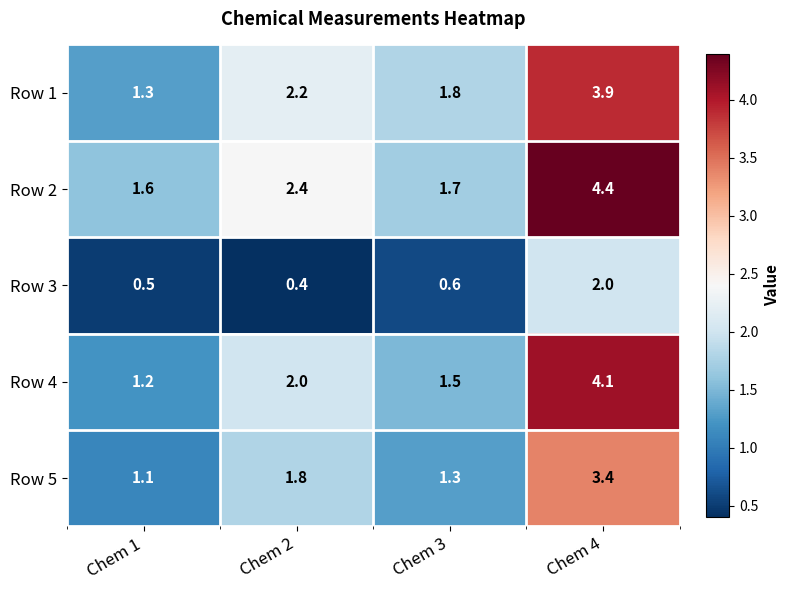

How many Row 1 values are between 1 and 3?

3